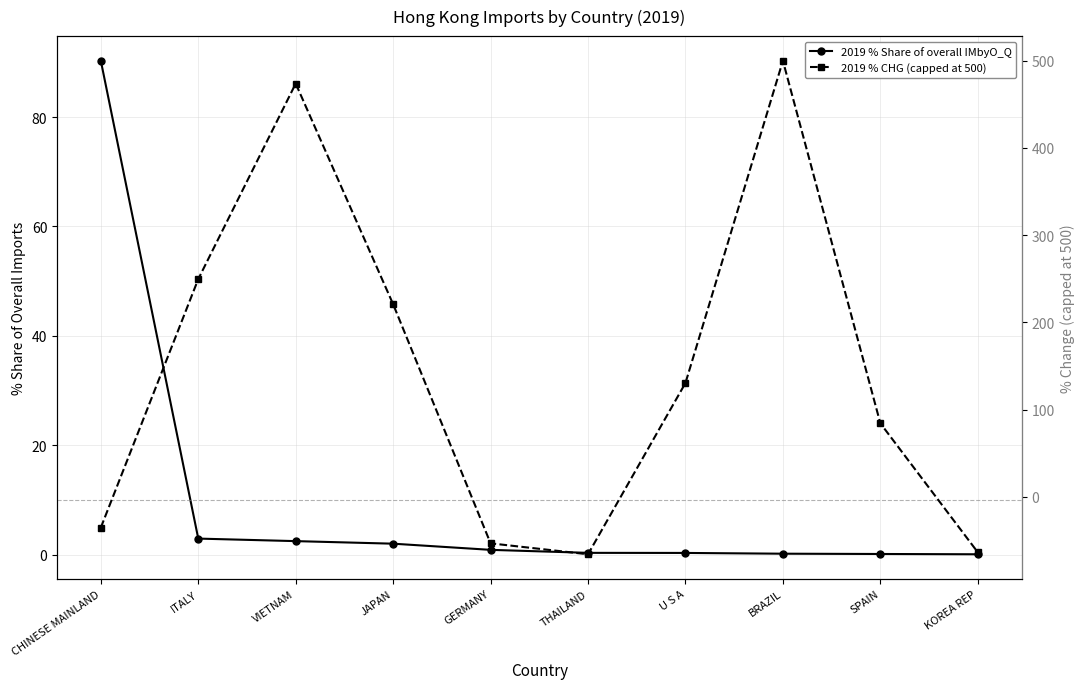

What is the spread (max minus min) of values at JAPAN?

218.8